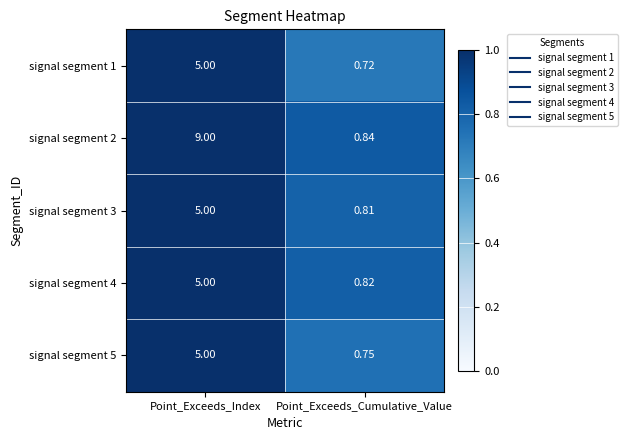

At which category is the sum across all series the highest?

Point_Exceeds_Index